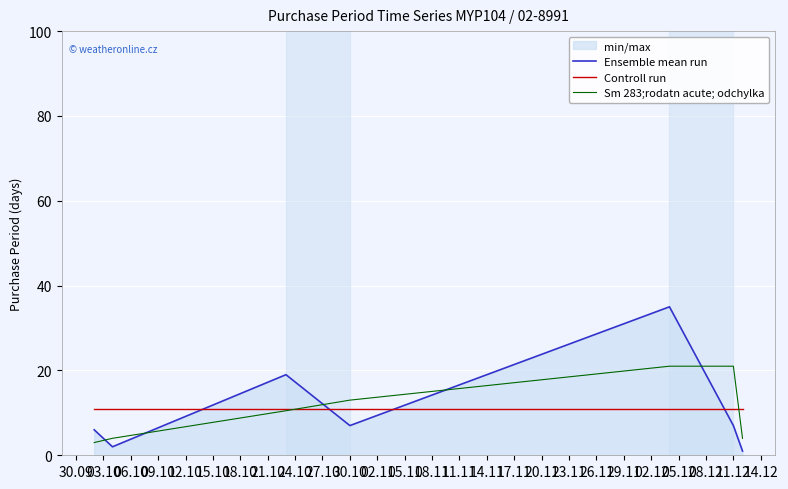

Reading left to right, transcribe all the data shown in this chart.

Ensemble mean run: 6.0	2.0	19.0	7.0	35.0	7.0	1.0
Controll run: 11.0	11.0	11.0	11.0	11.0	11.0	11.0
Sm 283;rodatn acute; odchylka: 3.0	4.0	10.5	13.0	21.0	21.0	4.0